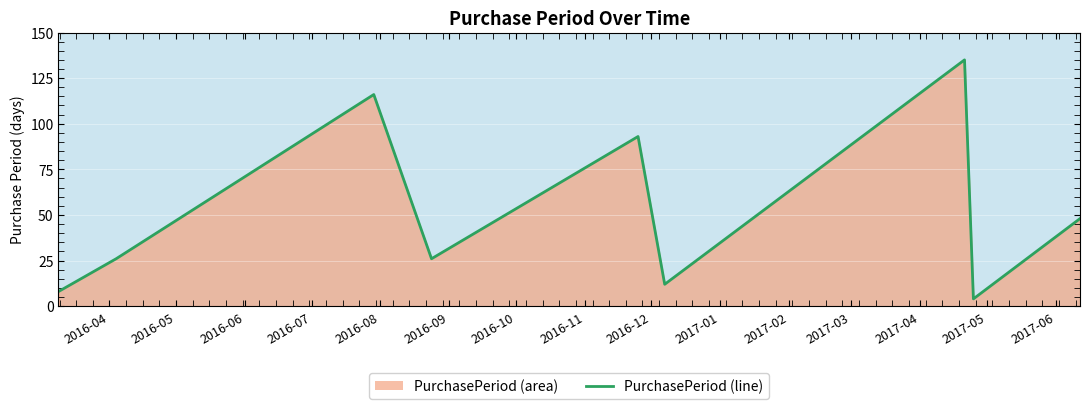

What is the difference between the maximum and minimum values?

131